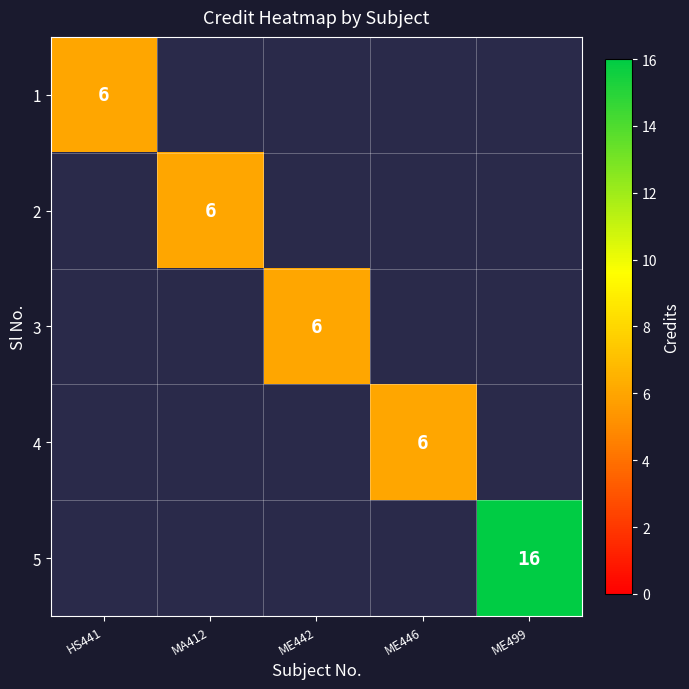

At how many categories does at least one series exceed 9?

1